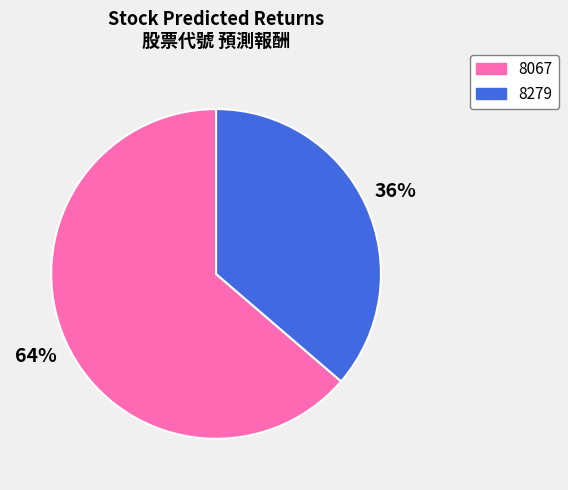

Which category has the smallest portion of the pie?

8279